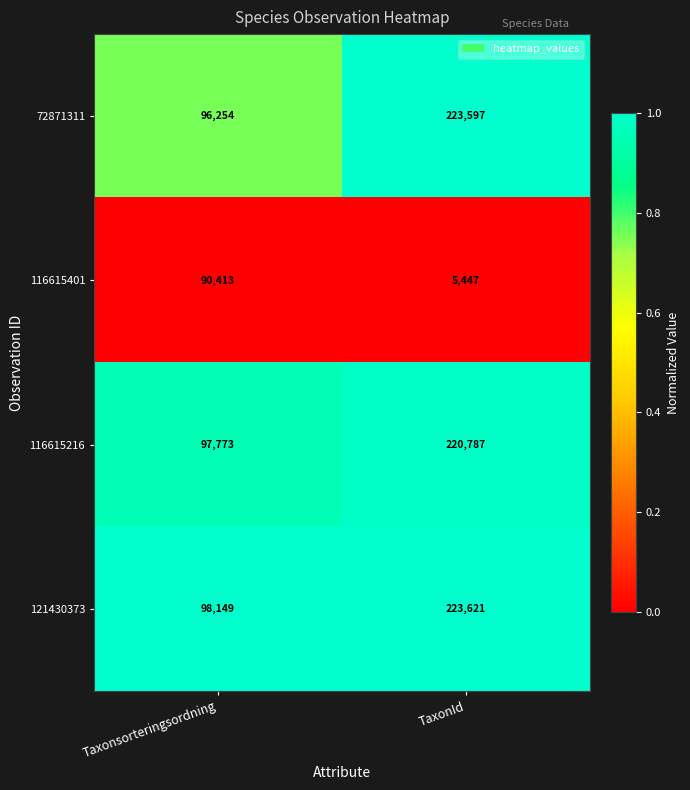

Reading right to left, transcribe all the data shown in this chart.

72871311: TaxonId=223597	Taxonsorteringsordning=96254
116615401: TaxonId=5447	Taxonsorteringsordning=90413
116615216: TaxonId=220787	Taxonsorteringsordning=97773
121430373: TaxonId=223621	Taxonsorteringsordning=98149